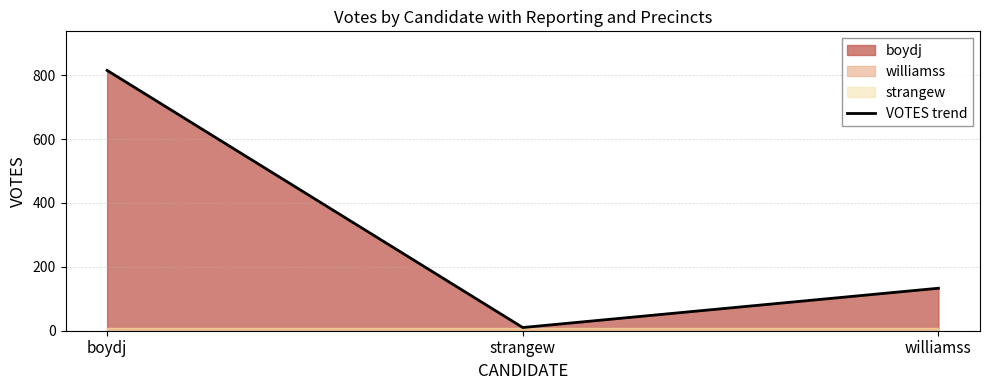

How many values are below 133?

1